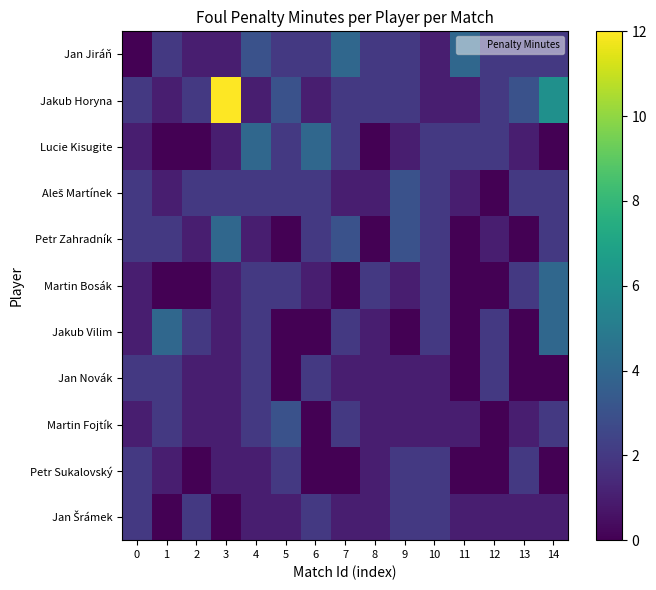

What is the maximum value shown in the chart?

12